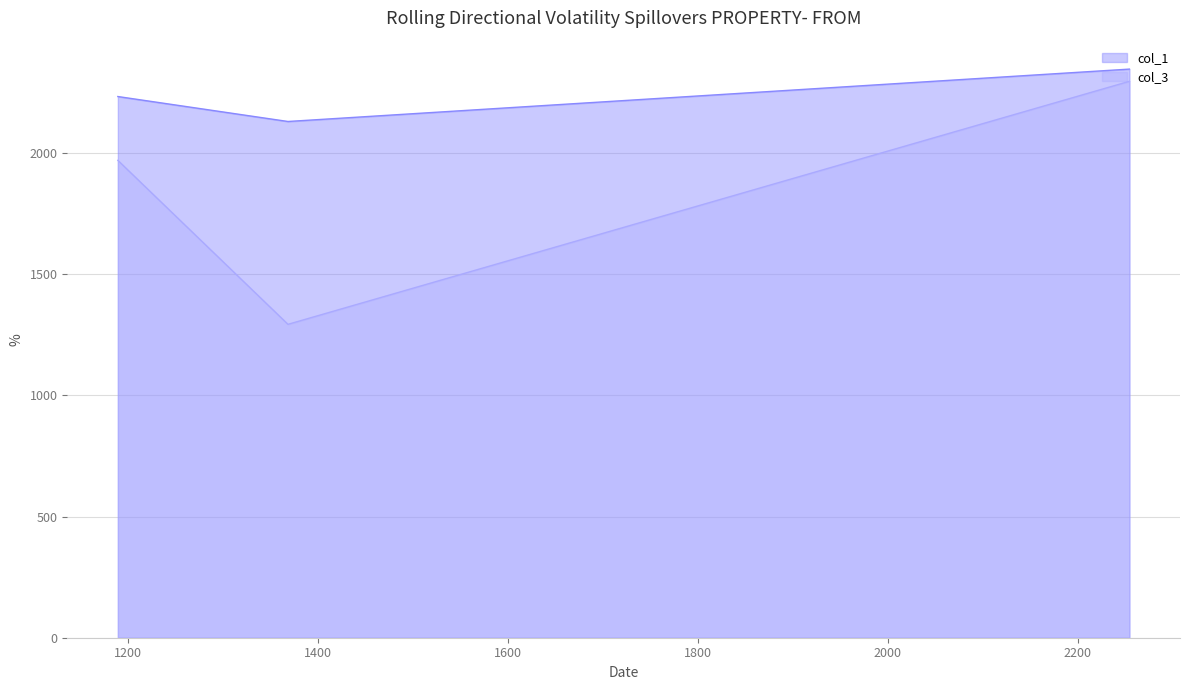

At which label is col_3 closest to 1795?

1189.569162107854